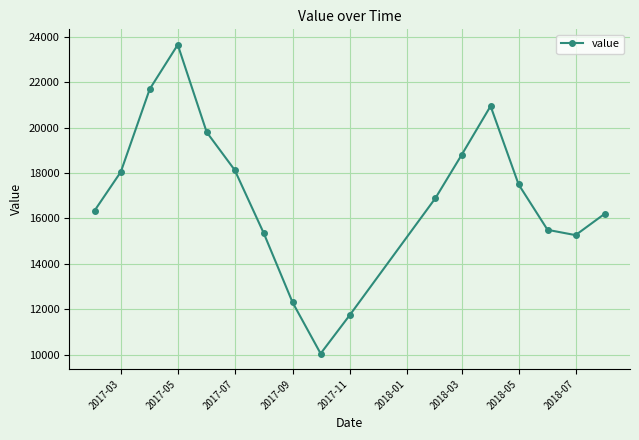

True or false: there are more than 2 points higher than both neighbors.

False